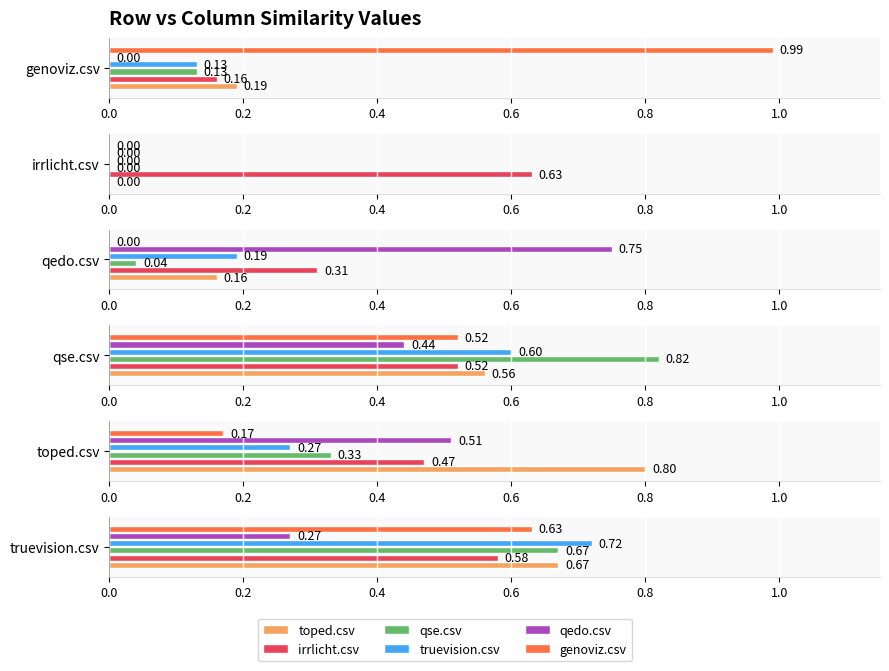

Is it true that irrlicht.csv equals 0.6 at irrlicht.csv?

True